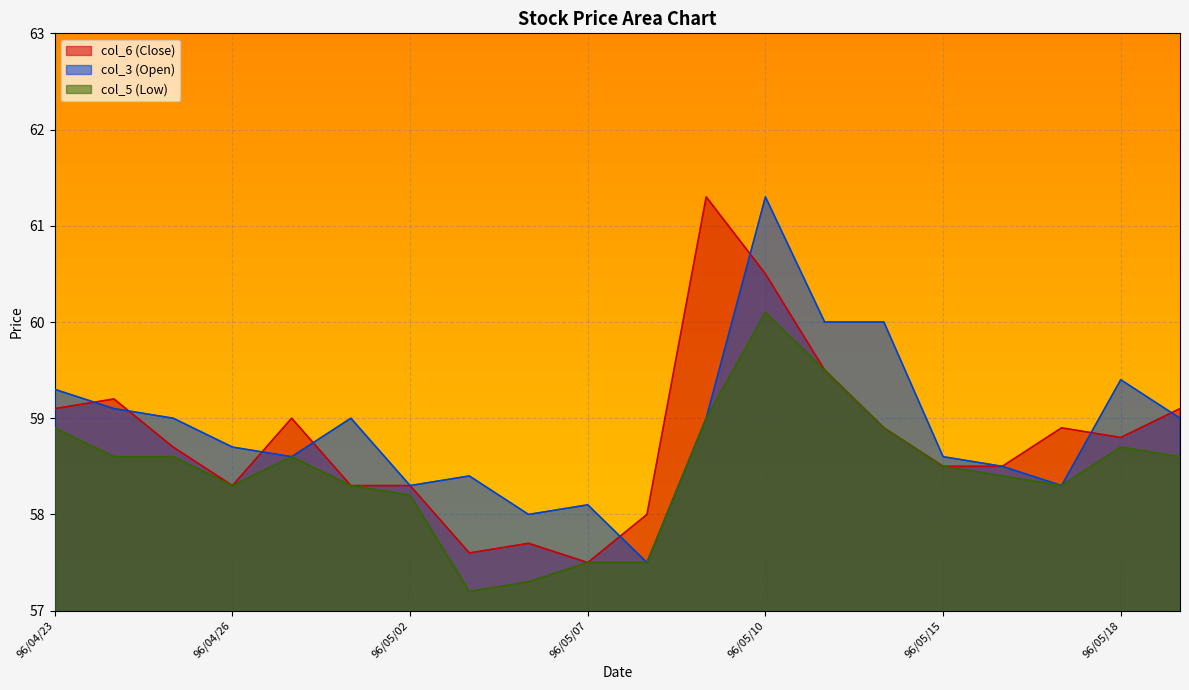

Which category has the highest value in the col_6 (Close) series?

96/05/09